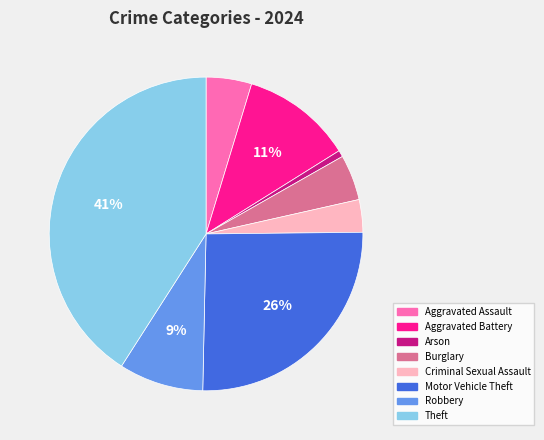

Is there a majority slice in this chart?

No